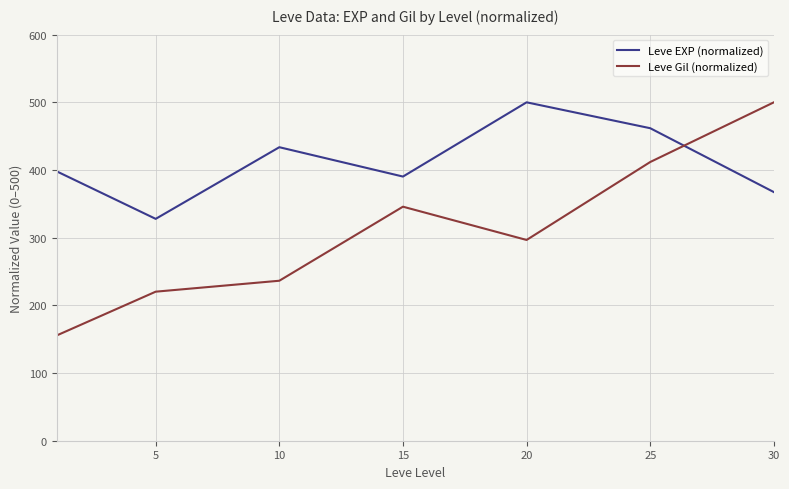

How many times do Leve EXP (normalized) and Leve Gil (normalized) cross each other?

1